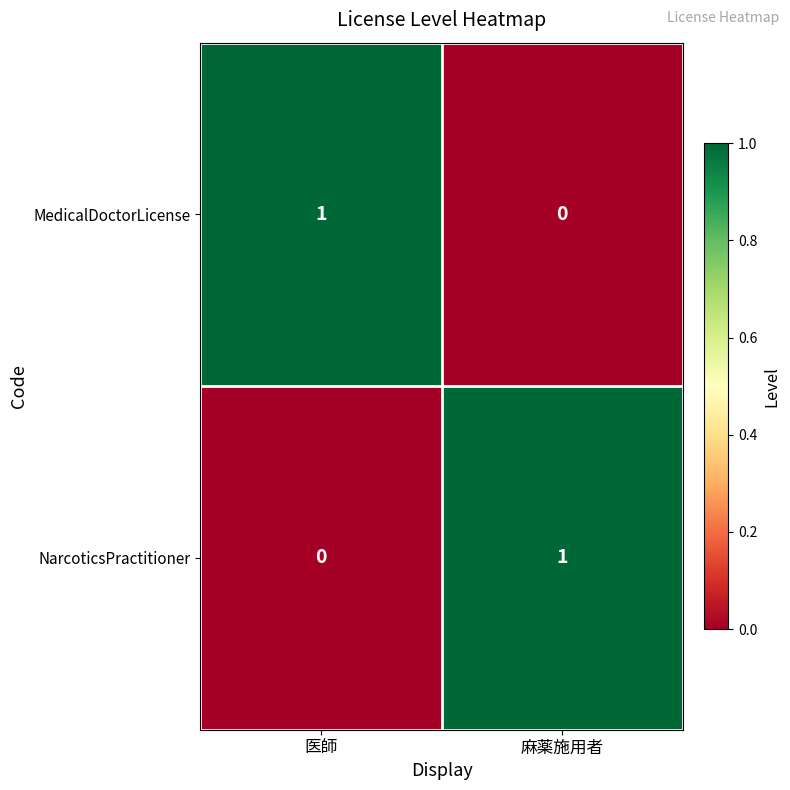

Which category has the lowest value in the NarcoticsPractitioner series?

医師